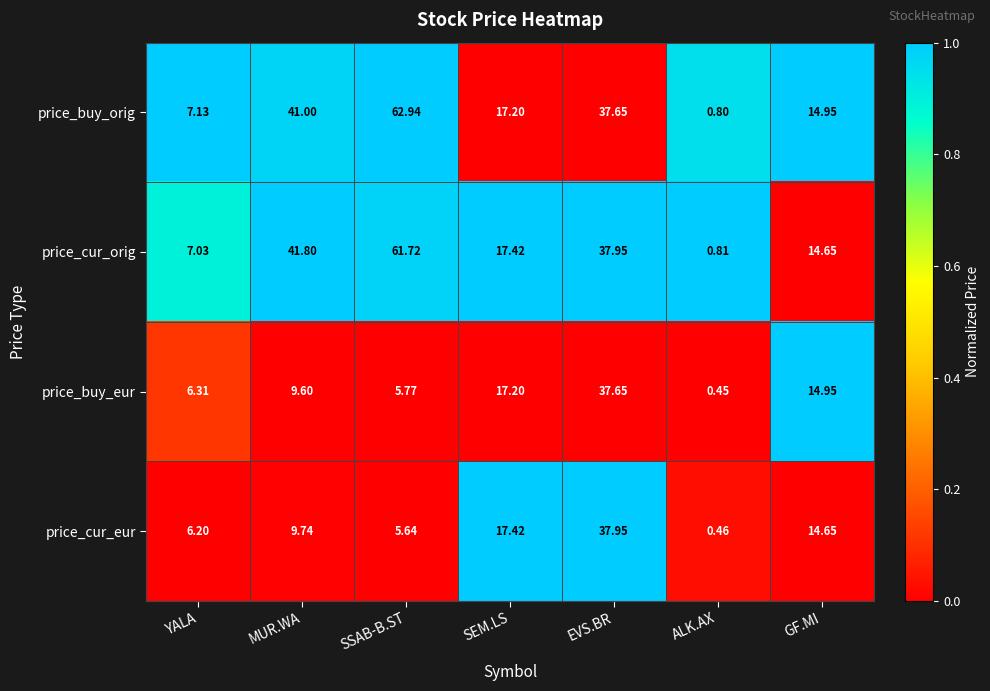

Which series has the largest total across all categories?

price_buy_orig